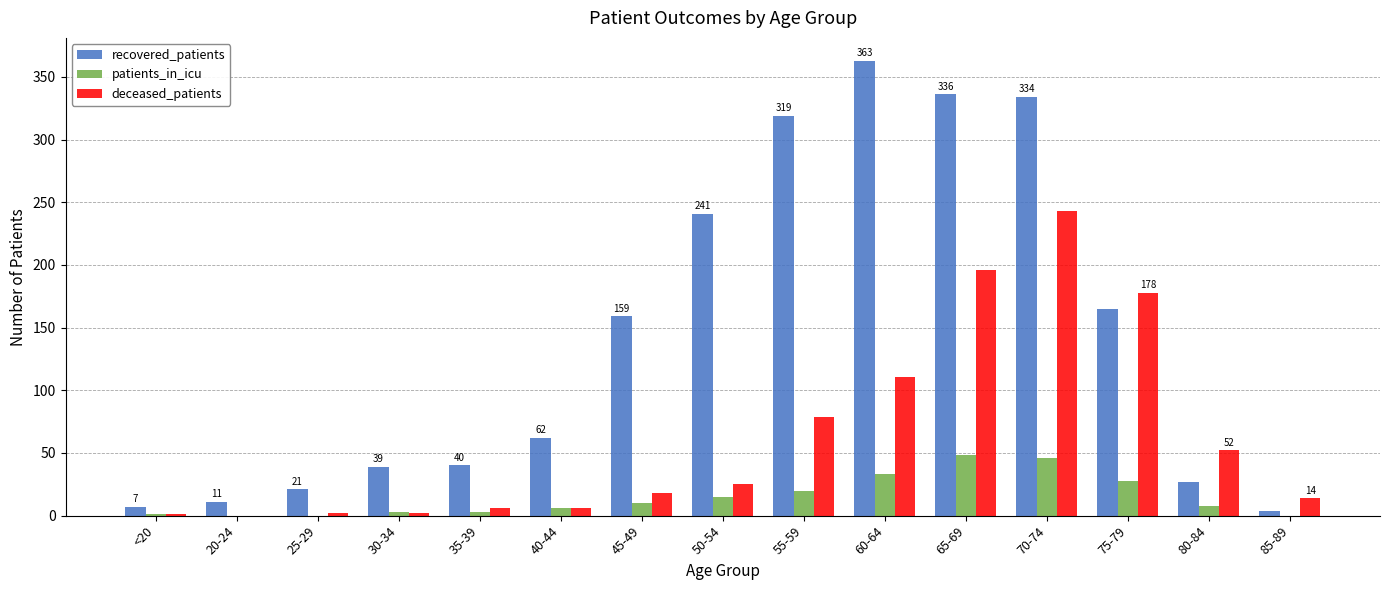

Between 65-69 and 85-89, which series saw the biggest shift?

recovered_patients